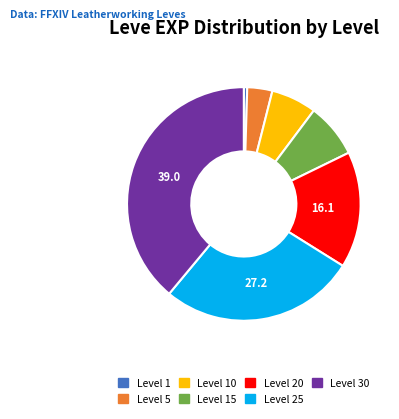

Combined, do Level 30 and Level 15 account for over 50%?

No